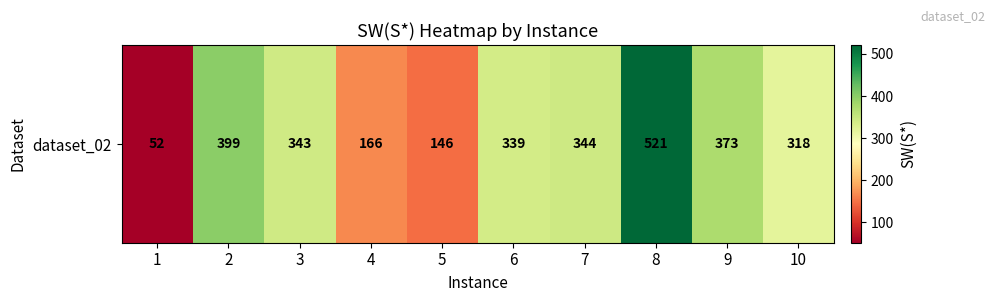

Which category has the lowest value across all series?

1